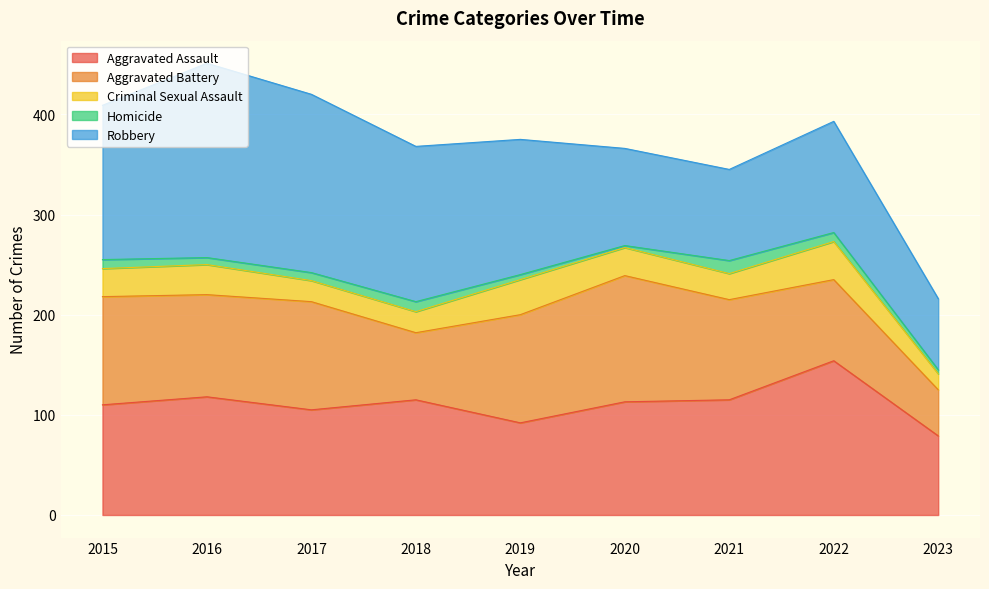

What is the highest value of the Homicide series?

13